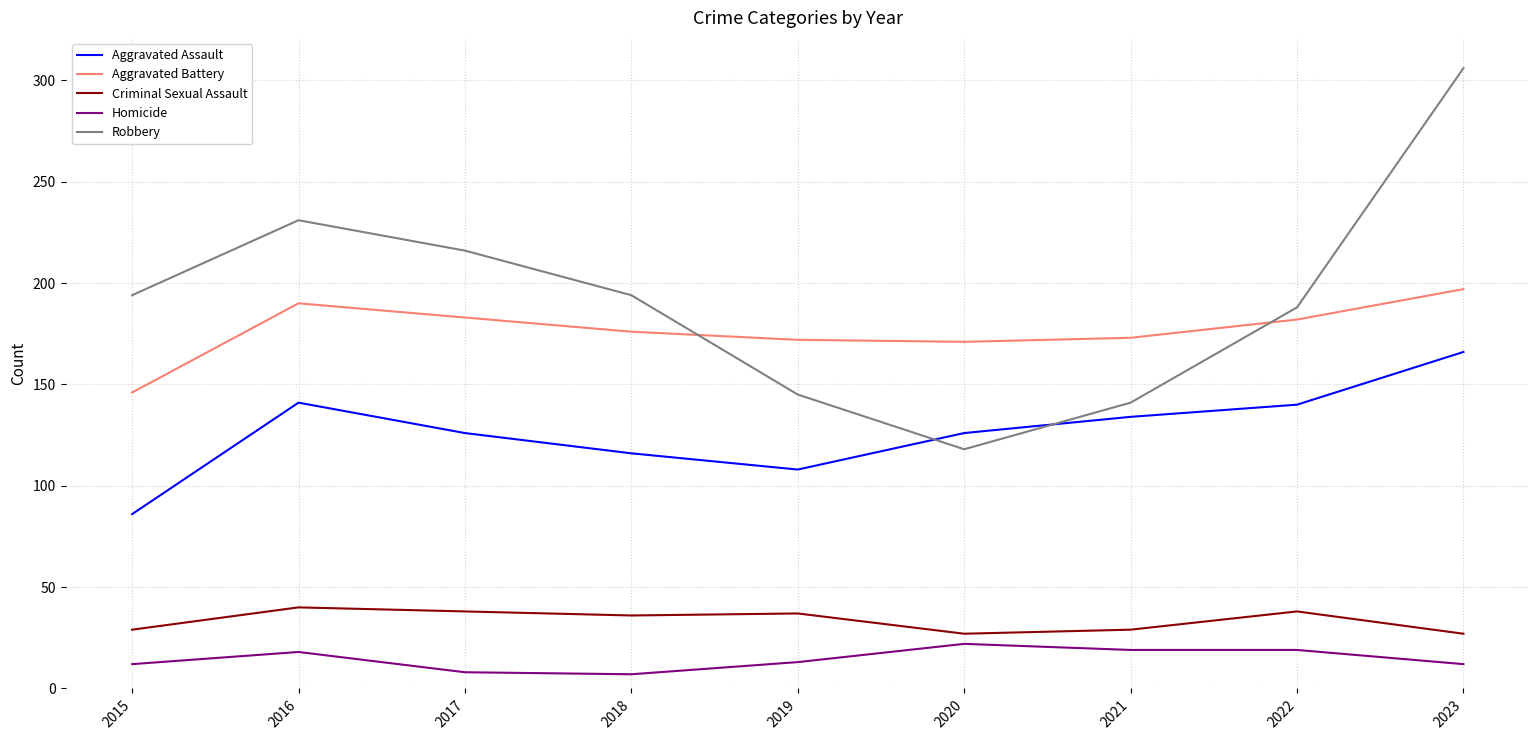

At which category is the sum across all series the highest?

2023